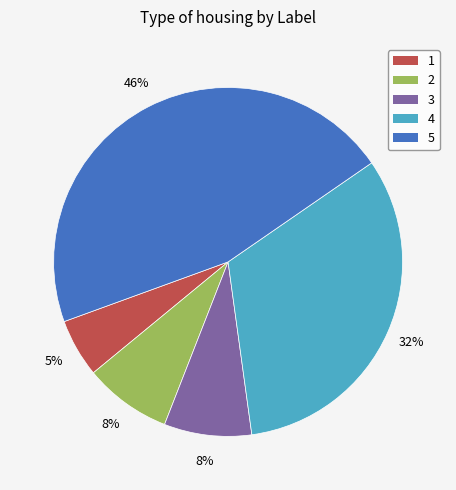

Do 4 and 5 together represent more than half of the pie?

Yes